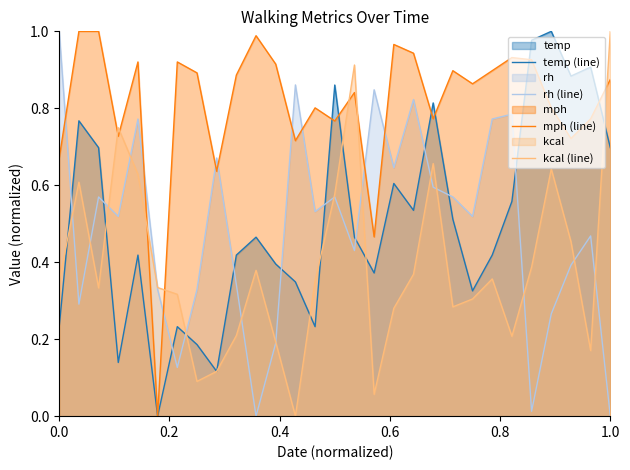

Which series has the largest total across all categories?

mph (line)